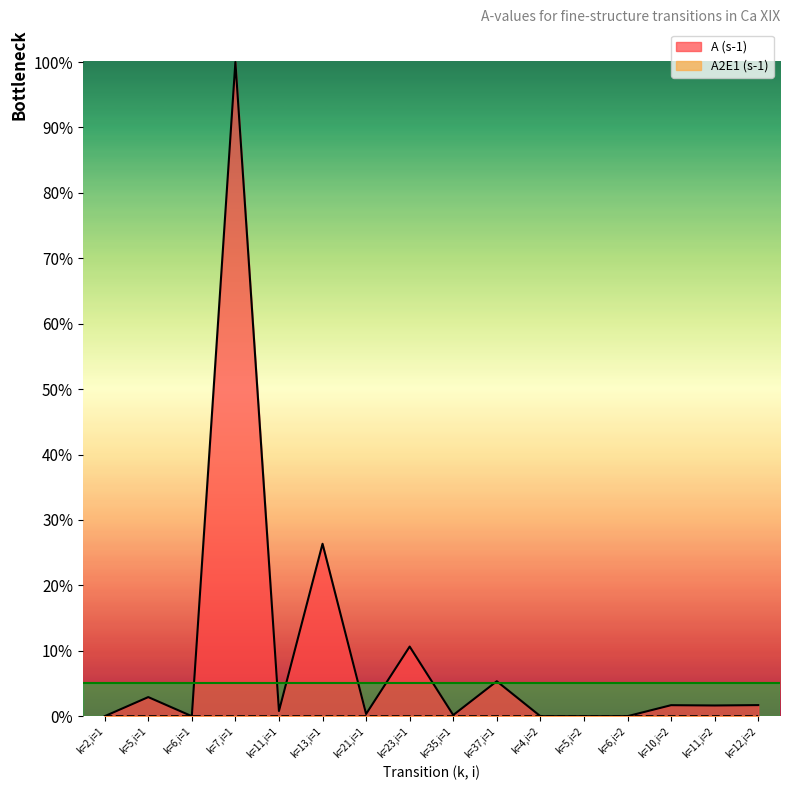

Does the chart have visible grid lines?

No